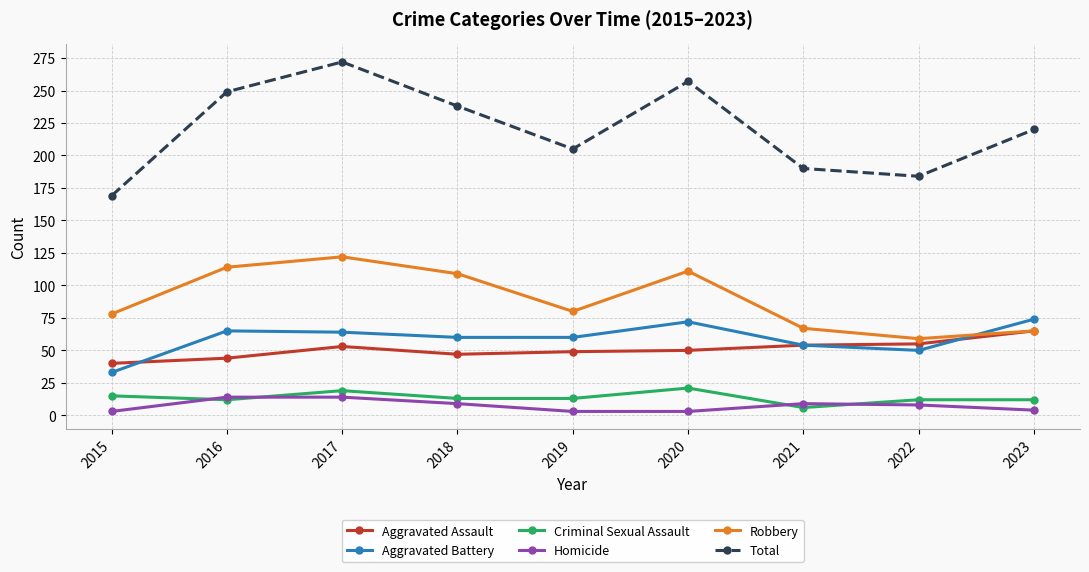

True or false: Criminal Sexual Assault and Aggravated Battery cross at least once.

False